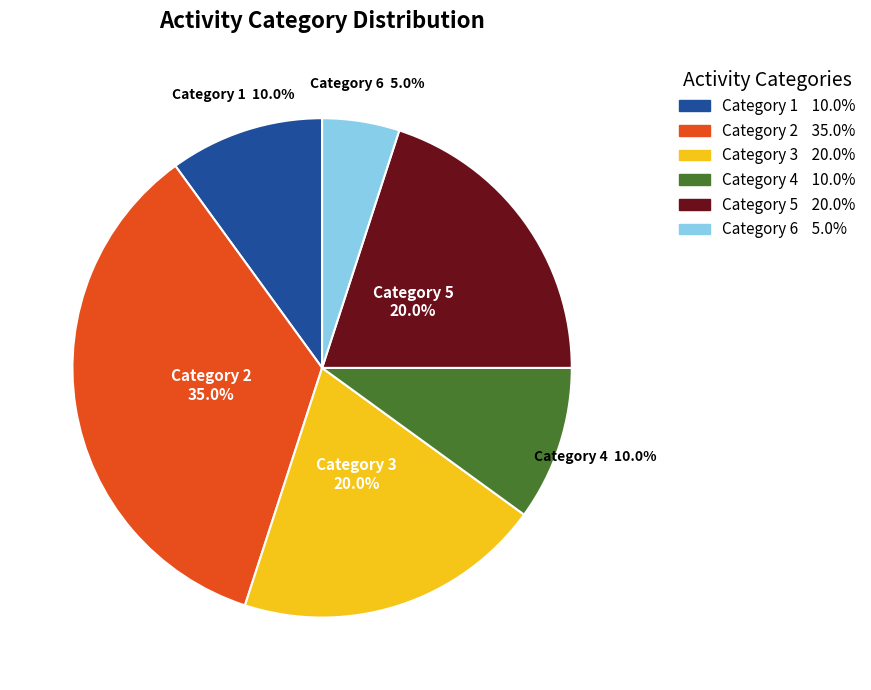

To the nearest percent, what is the difference between the largest and smallest slice percentages?

30%